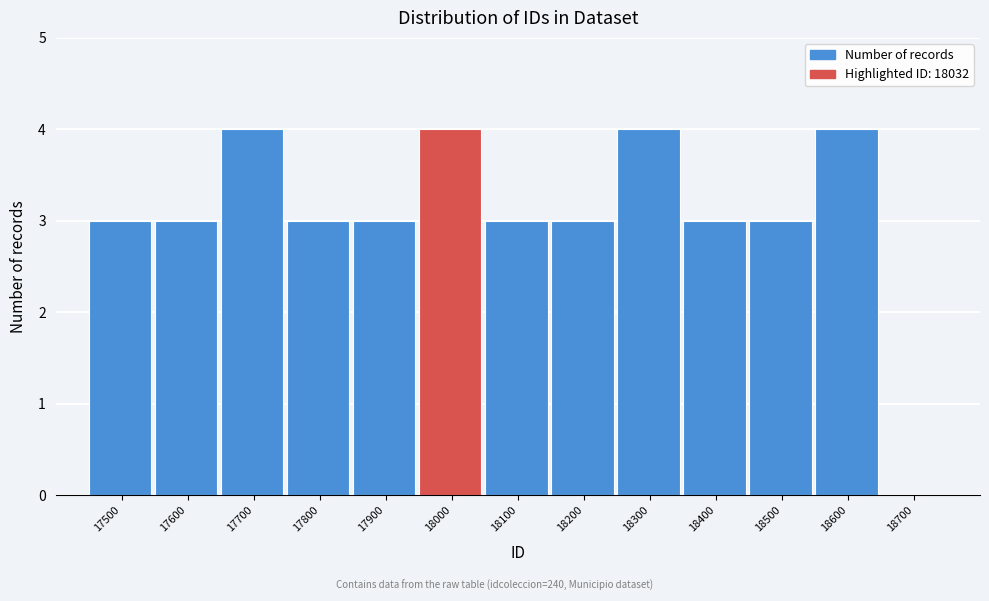

Reading left to right, extract all data points from this chart.

17500=3	17600=3	17700=4	17800=3	17900=3	18000=4	18100=3	18200=3	18300=4	18400=3	18500=3	18600=4	18700=0